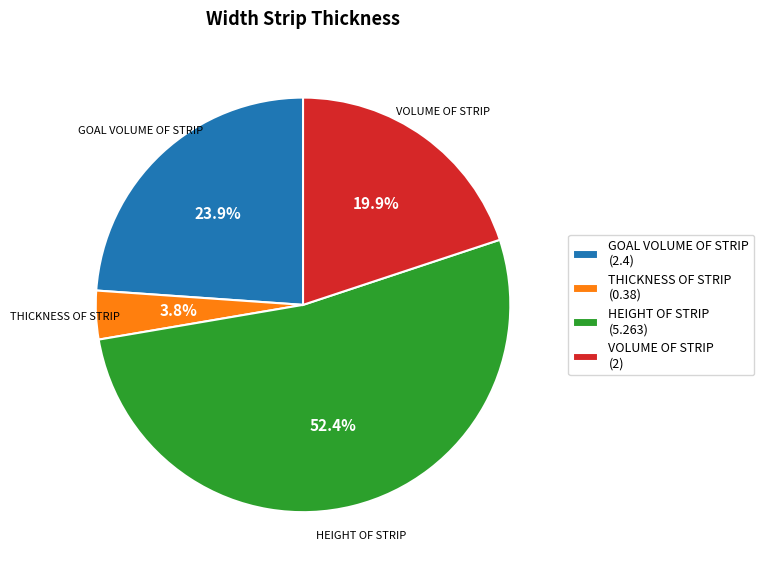

Is it true that GOAL VOLUME OF STRIP is 24% of the pie?

True